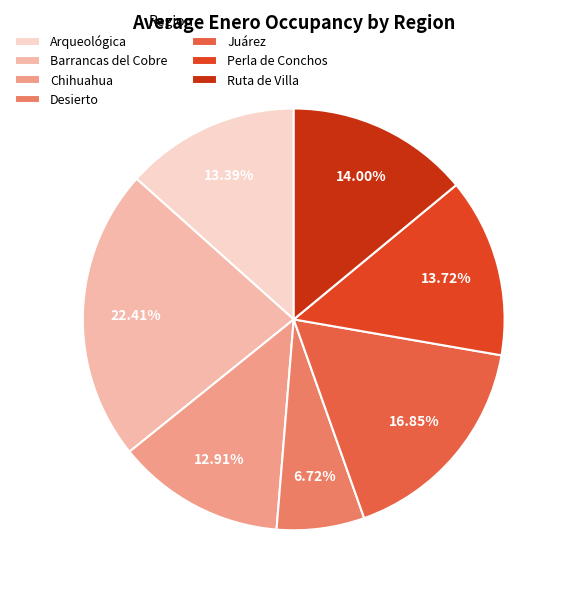

Combined, do Chihuahua and Ruta de Villa account for over 50%?

No